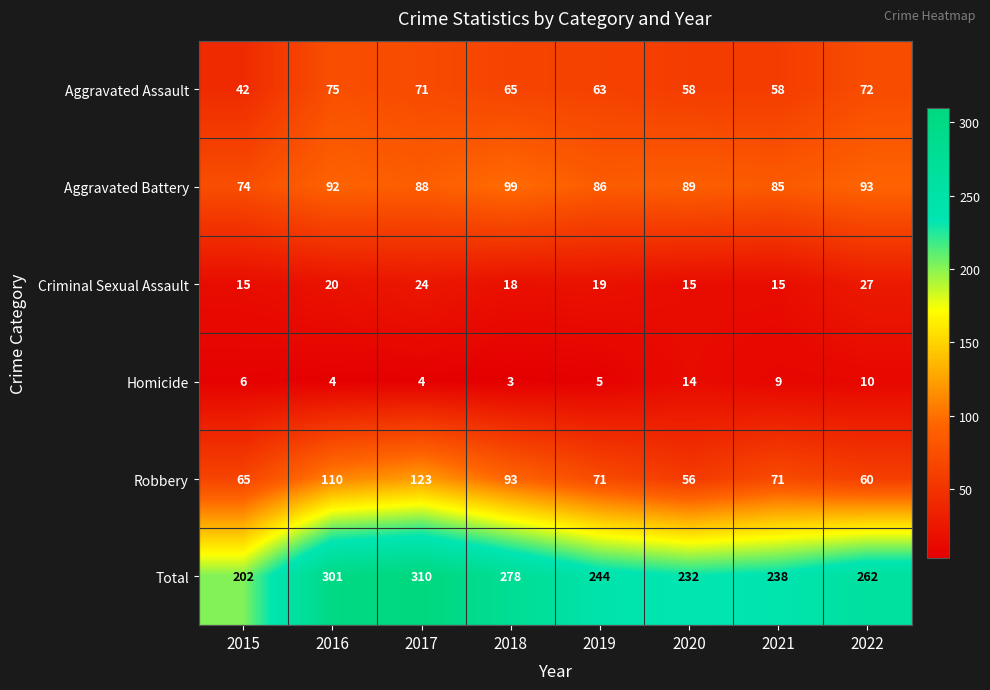

How many categories are shown in the chart?

8